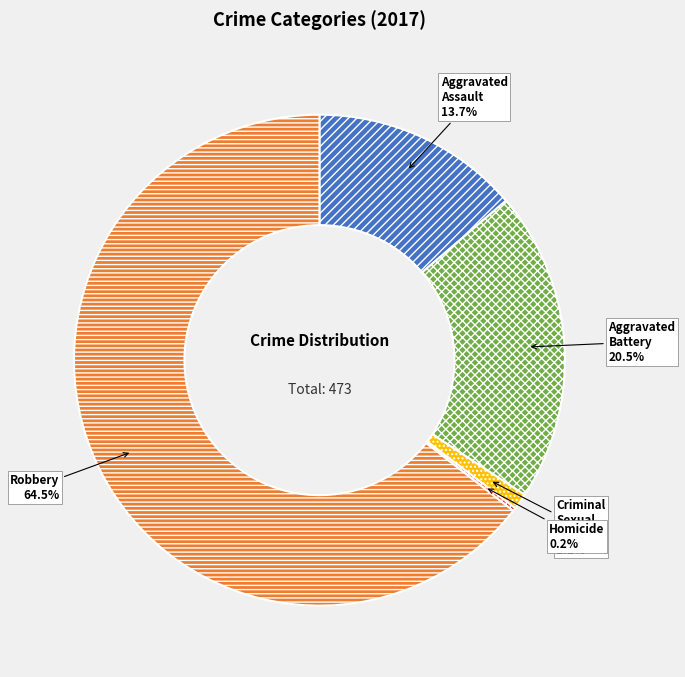

What is the majority slice?

Robbery